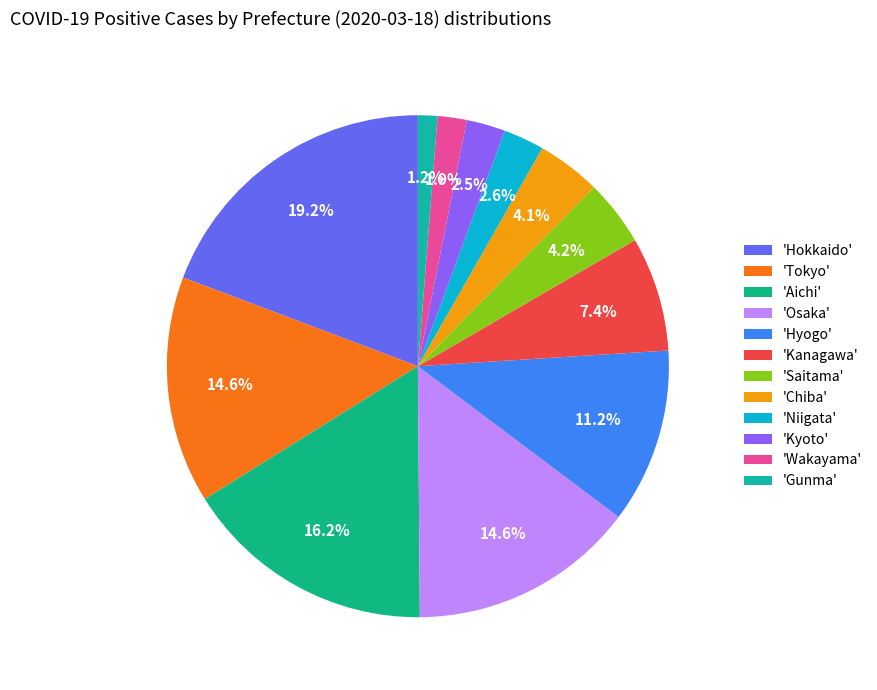

How many segments does this pie chart have?

12